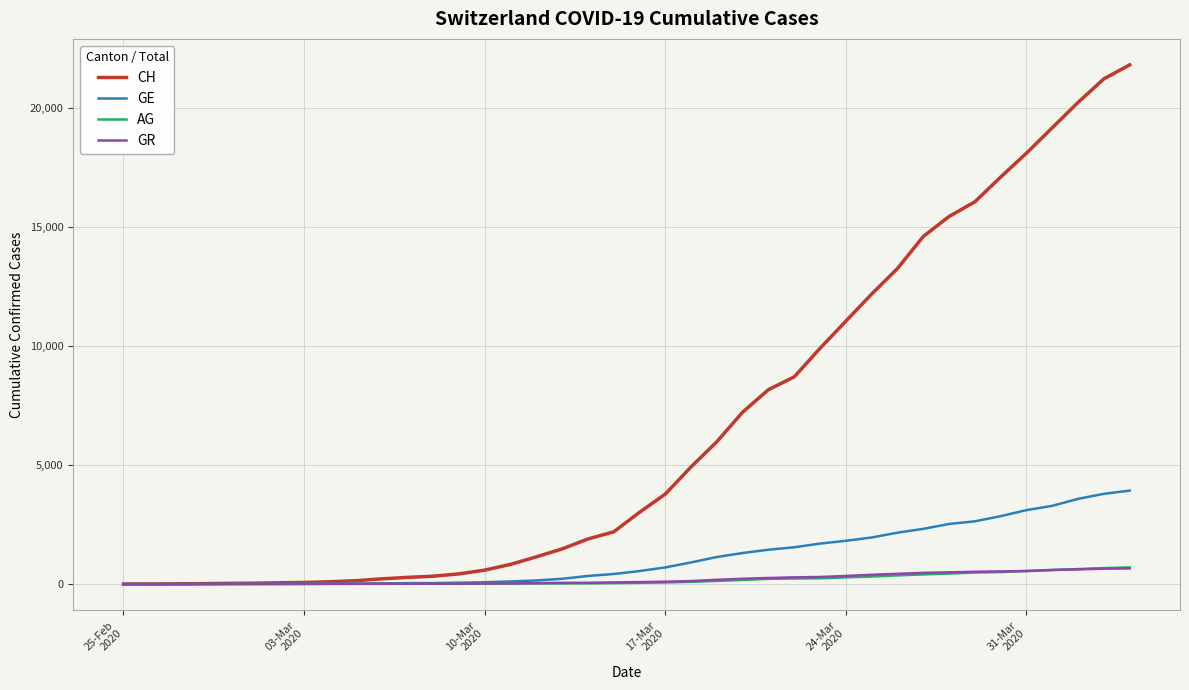

What is the maximum value for AG?

702